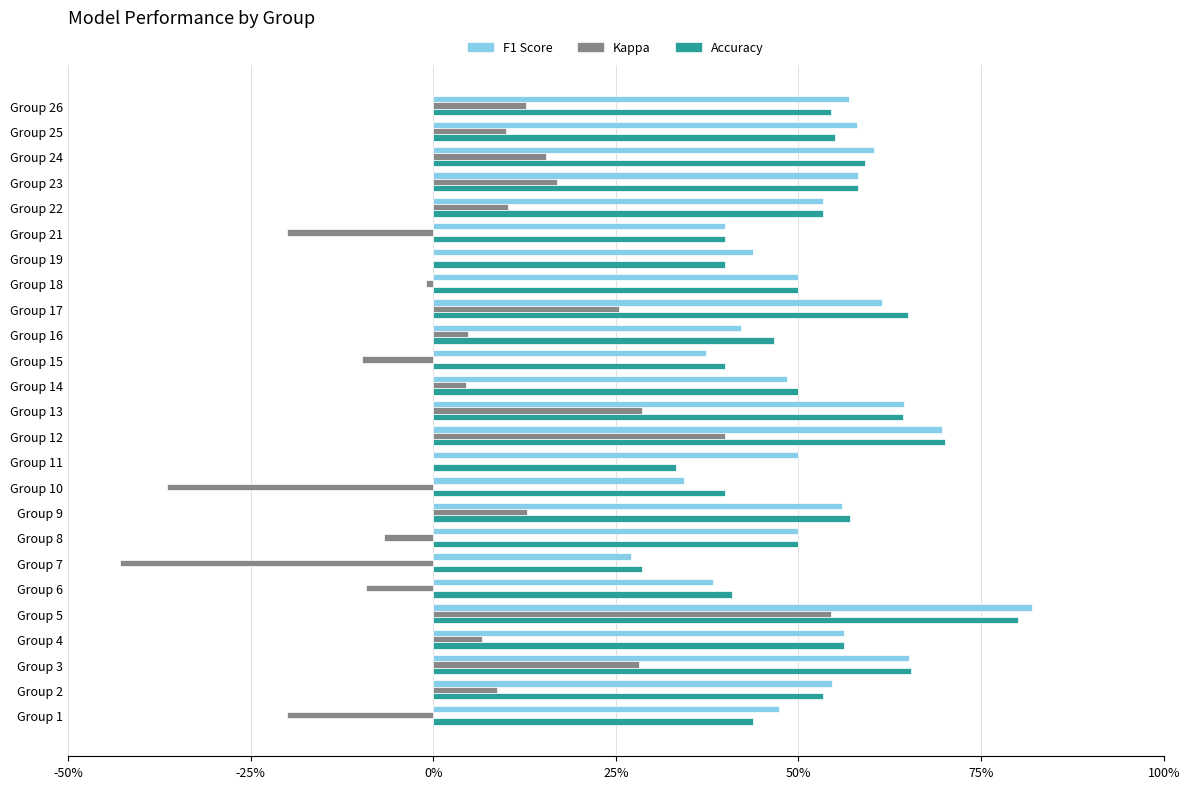

What is the greatest value displayed?

0.8